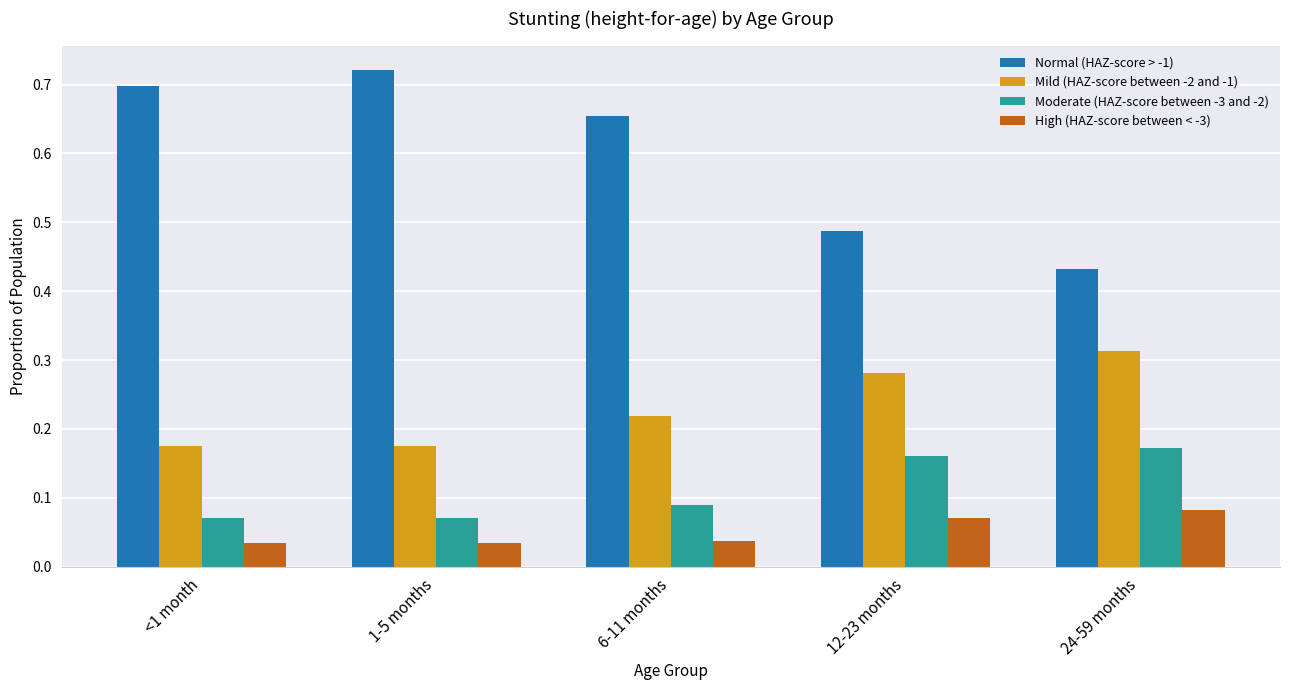

List the series in order of their peak value, highest first.

Normal (HAZ-score > -1), Mild (HAZ-score between -2 and -1), Moderate (HAZ-score between -3 and -2), High (HAZ-score between < -3)